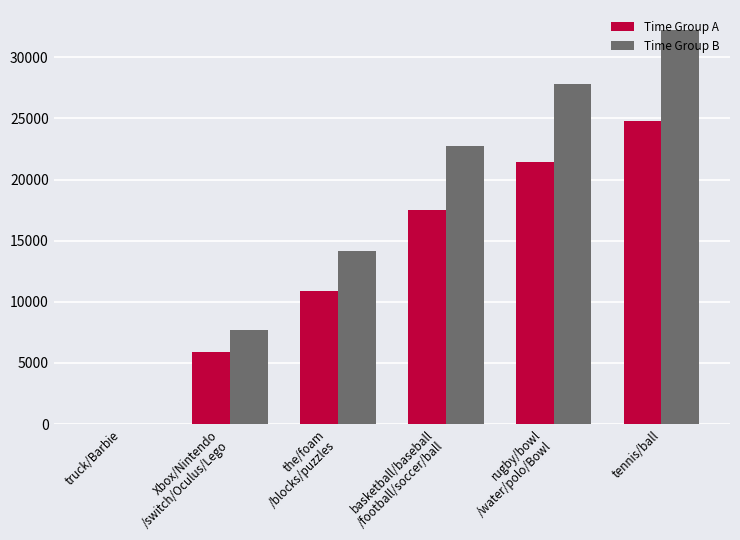

At which label does Time Group B reach its peak?

tennis/ball